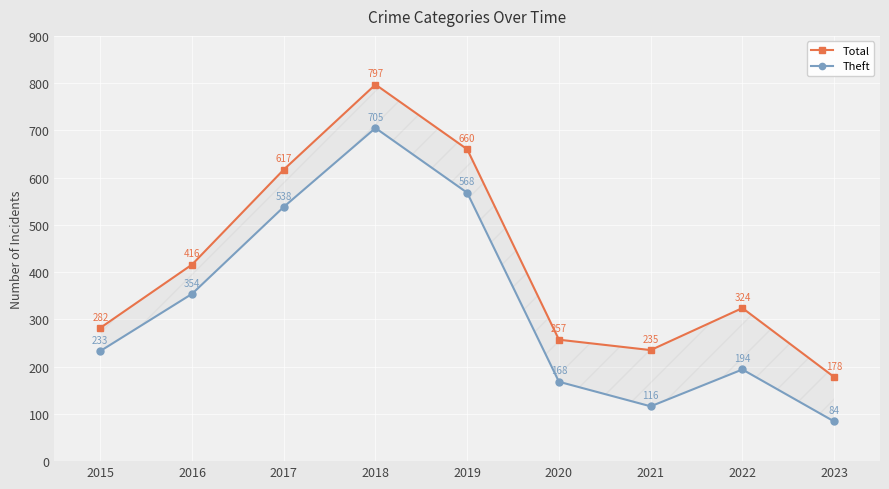

How many data points does each series have?

9